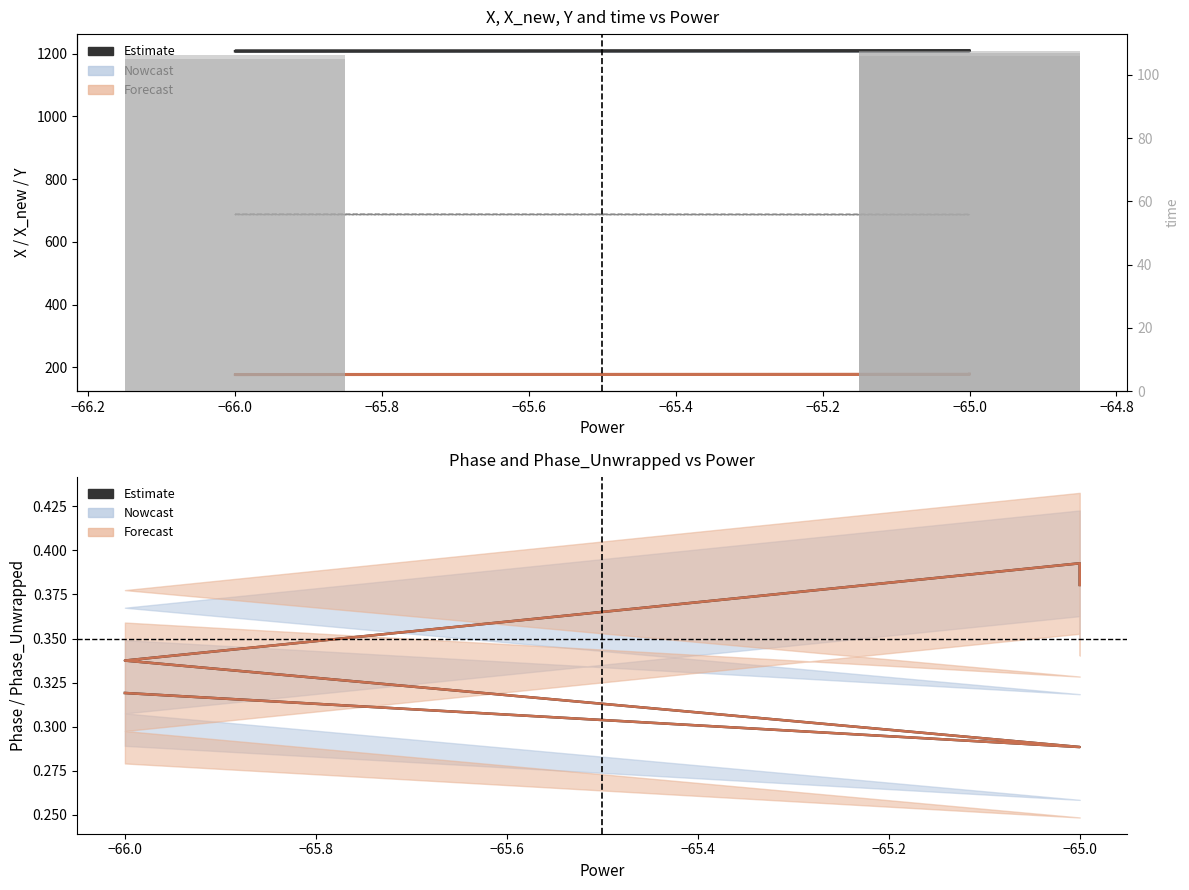

Which series has the widest spread of values?

X_new (Forecast)